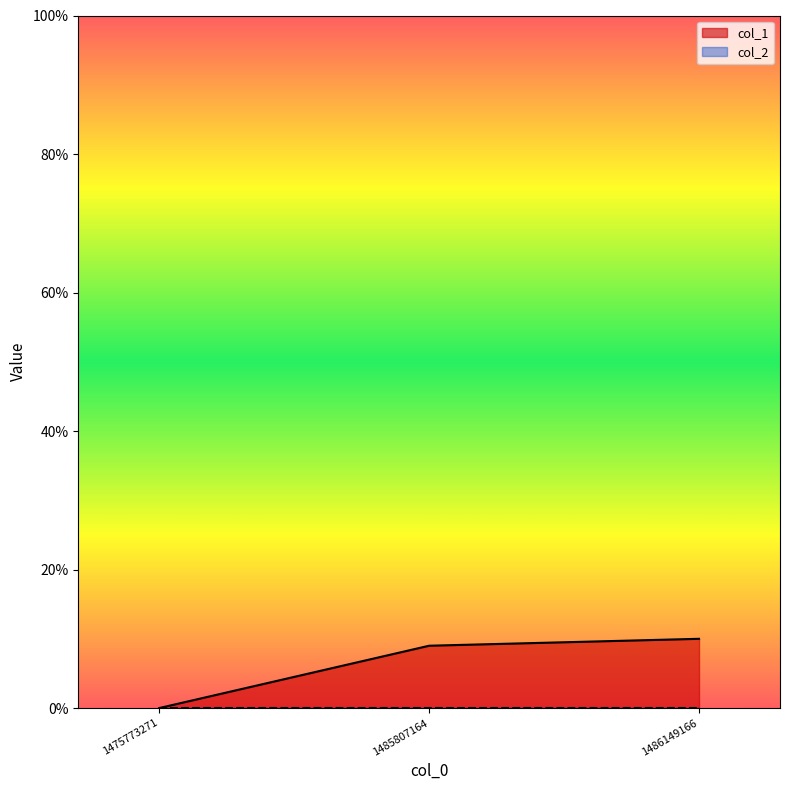

Which label corresponds to the largest value in the chart?

1486149166